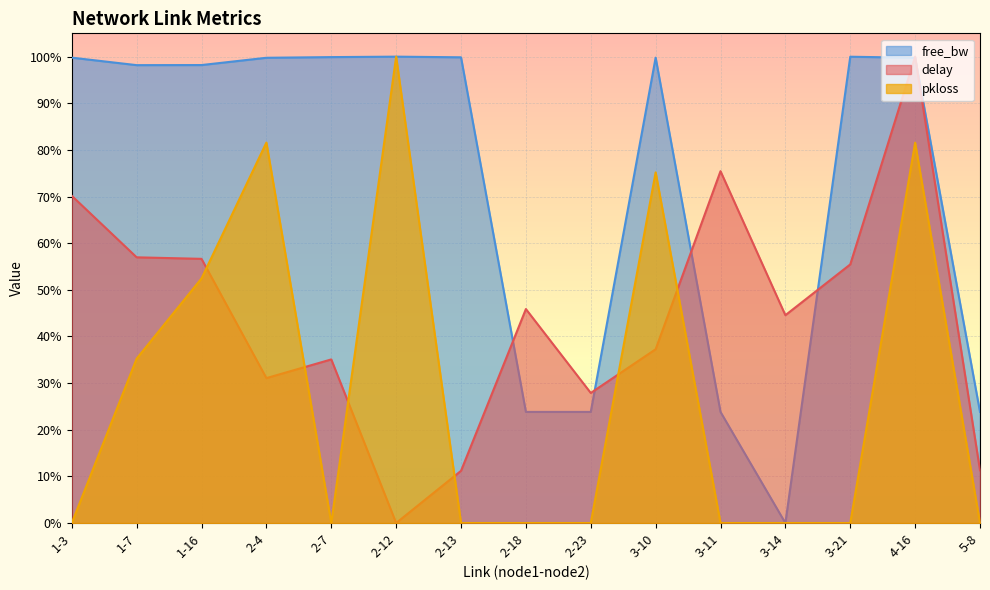

Which series has the largest total across all categories?

free_bw